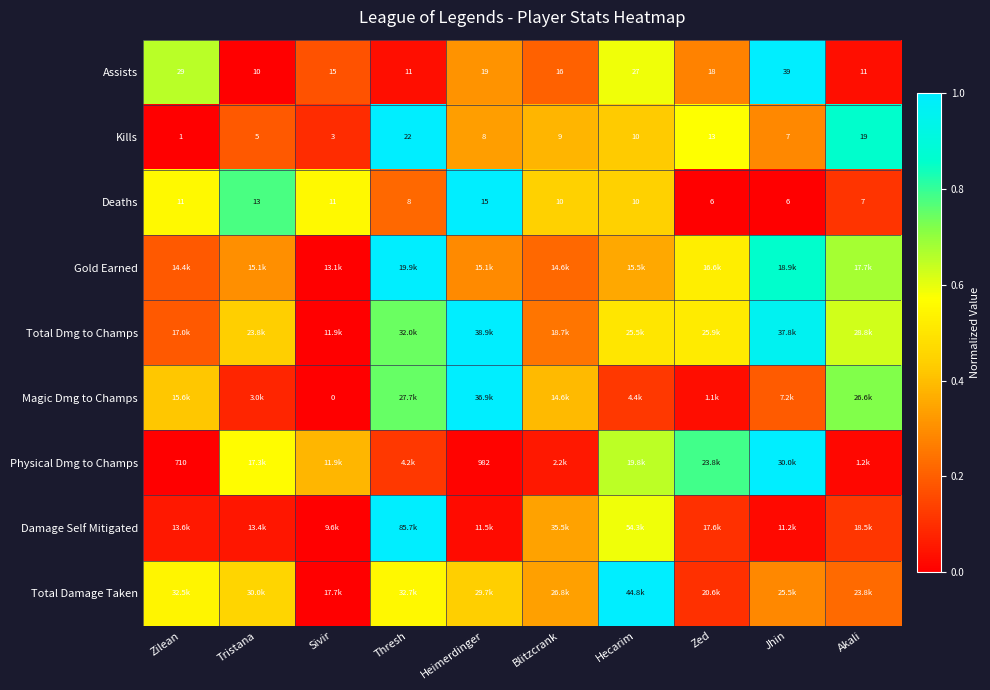

List the labels in order of Kills value, smallest first.

Zilean, Sivir, Tristana, Jhin, Heimerdinger, Blitzcrank, Hecarim, Zed, Akali, Thresh